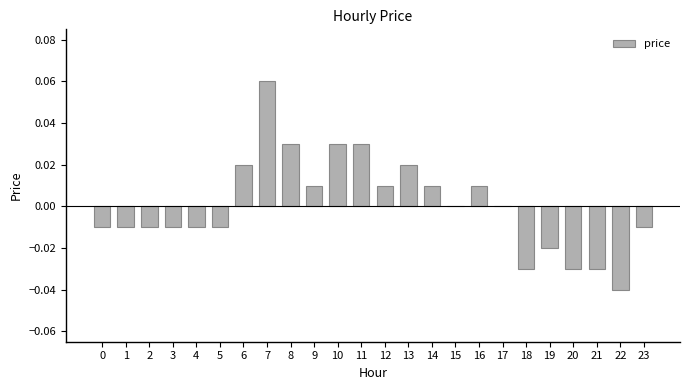

Are the bars horizontal?

No